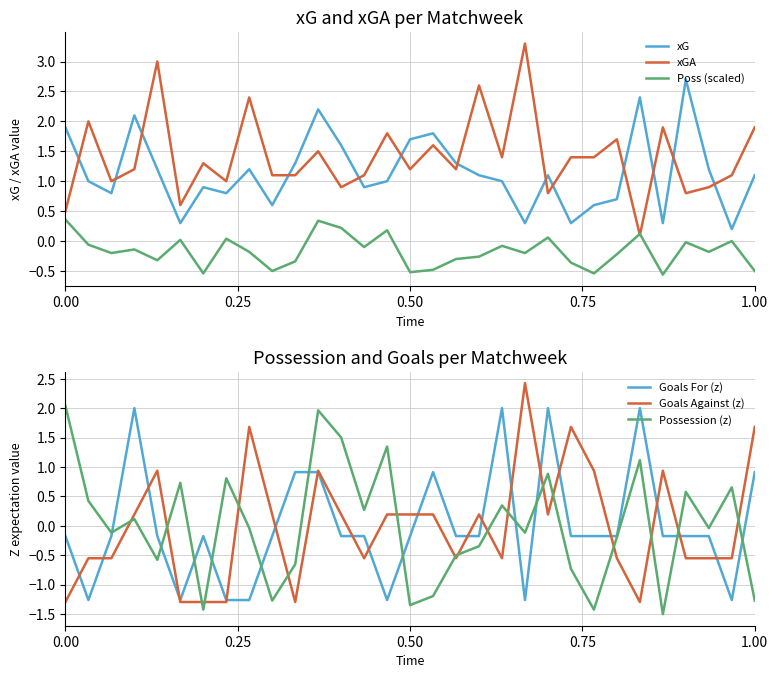

How many times do xGA and Poss (scaled) cross each other?

2